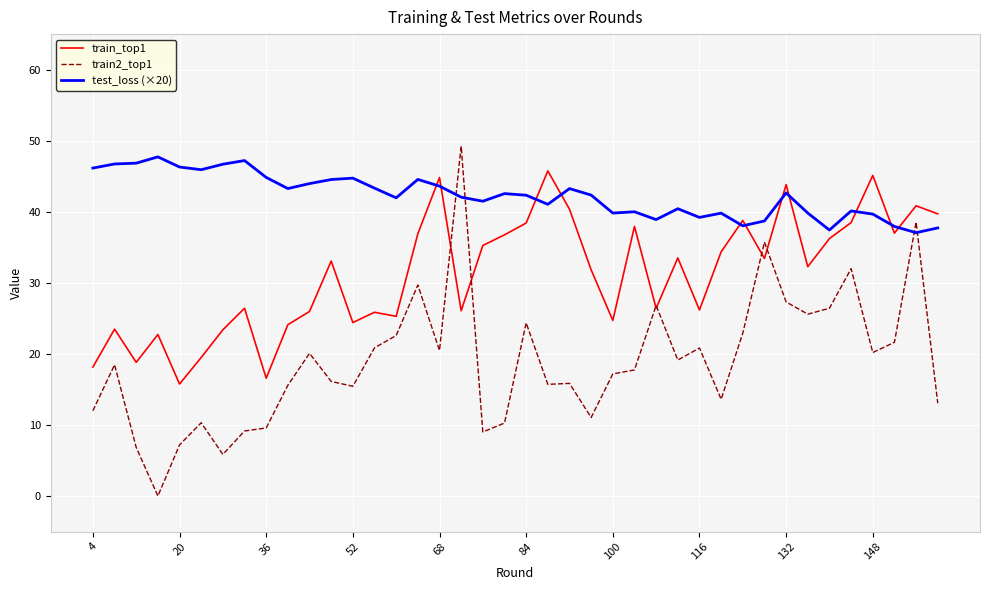

Rank the series by their average value, from highest to lowest.

test_loss (×20), train_top1, train2_top1